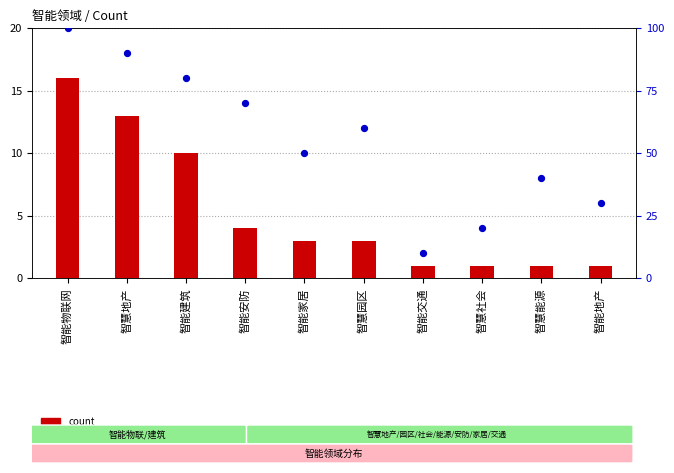

What is the total value across all series at 智能家居?

53